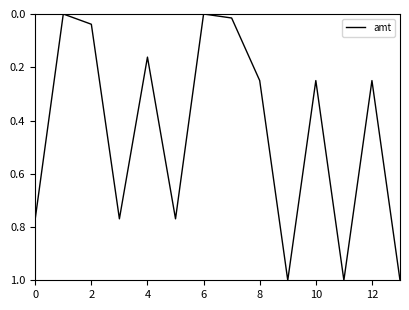

Is this an area chart (filled region under the line)?

No